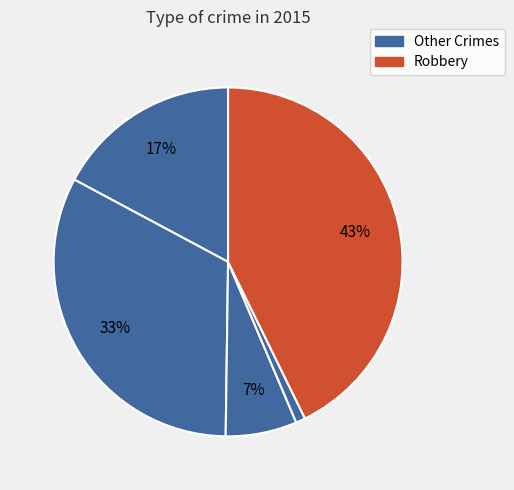

How many slices are in this pie chart?

5